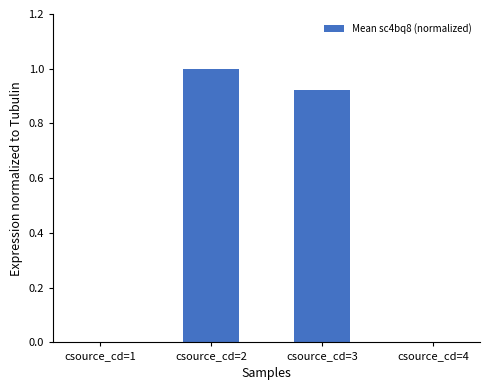

What is the sum of all values?

1.9